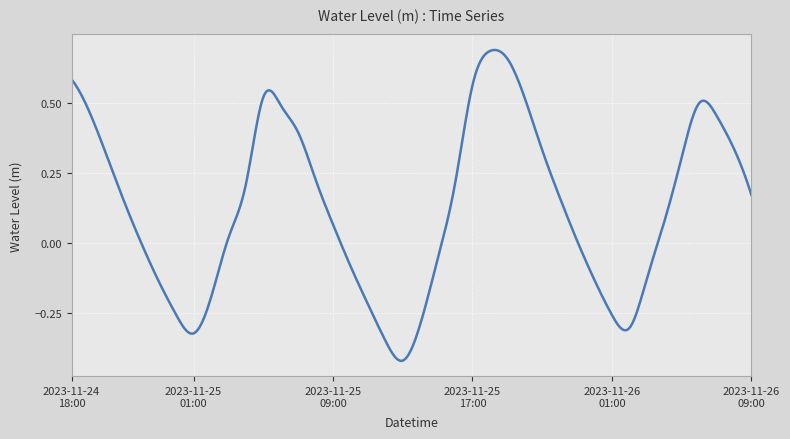

What is the difference between the maximum and minimum values?

1.1